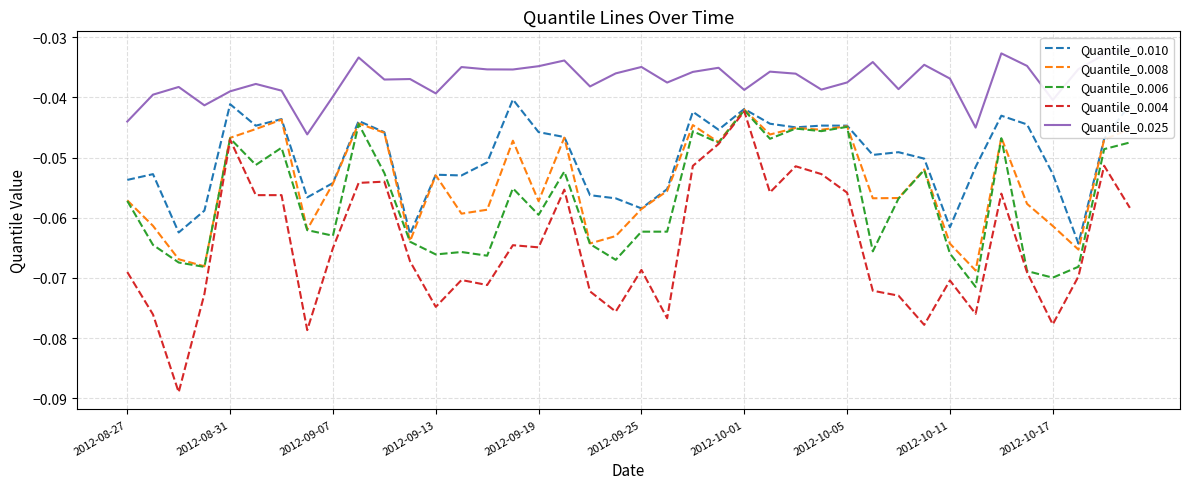

The value of Quantile_0.008 at 15 is -0.0. True or false?

True